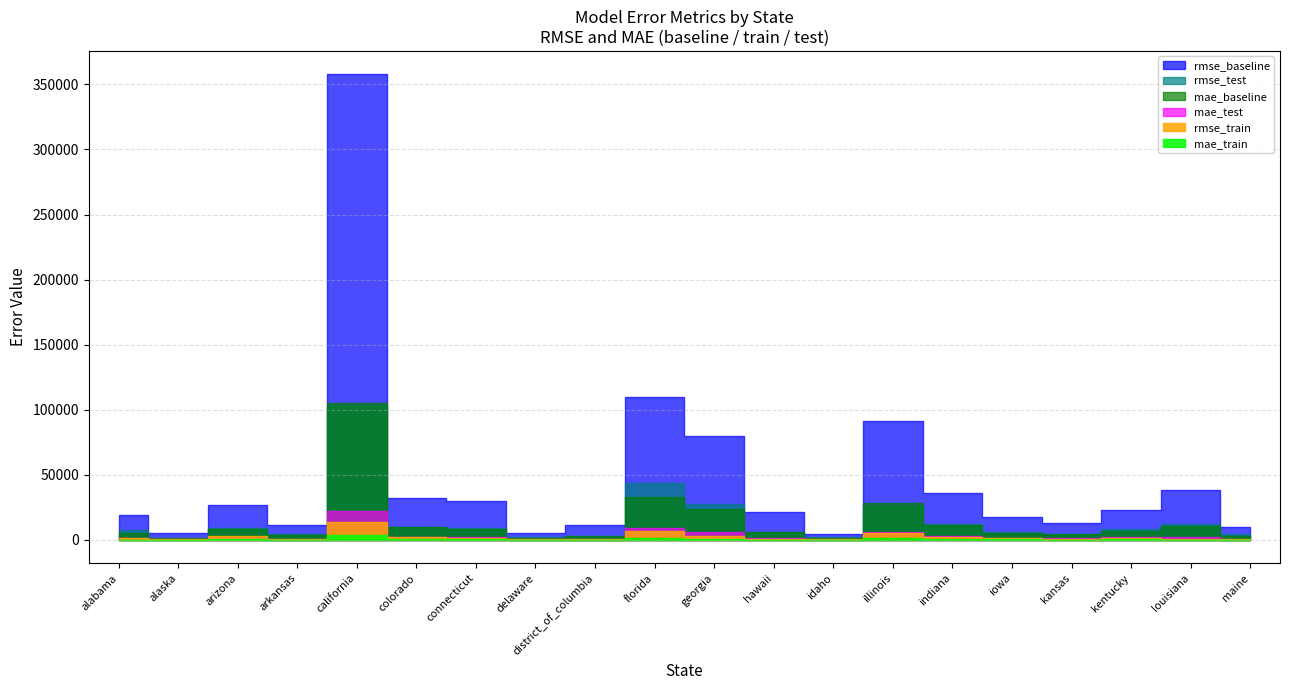

Reading left to right, what are all the values shown in this chart?

rmse_baseline: 19344.7	5661.1	27126.7	11403.1	357772.9	32078.5	30014.0	5598.6	11598.2	109960.5	79610.9	21778.9	4757.8	91345.9	36070.8	17509.4	13322.6	23102.7	38720.2	9799.7
rmse_train: 1240.7	434.4	2849.1	666.0	14138.6	1993.2	1477.8	408.5	378.8	7158.0	3347.6	415.1	1062.0	5126.2	2031.7	1397.0	794.6	1201.3	861.3	550.7
rmse_test: 7861.9	1668.1	9271.3	4436.4	102772.0	9847.6	9245.5	1949.2	2939.6	43511.6	27329.7	5887.7	2517.4	26340.5	12293.8	6108.8	4449.2	8775.7	12201.8	4342.9
mae_baseline: 5733.3	1825.2	8748.8	3445.5	104989.1	9897.6	8615.7	1744.0	3417.6	33240.2	23478.7	6104.3	1640.4	28270.3	11178.4	5341.1	4385.8	7082.9	10952.6	2773.8
mae_train: 312.2	123.8	735.4	207.3	4189.2	546.7	446.8	125.9	113.5	1728.6	864.3	99.8	348.8	1454.4	569.0	415.4	224.6	381.0	256.4	168.9
mae_test: 1655.5	405.7	2425.1	935.4	22042.6	2390.9	1961.7	497.3	713.2	9430.2	5982.4	1207.3	754.7	6456.6	2887.3	1510.5	1136.7	2010.2	2499.9	884.4